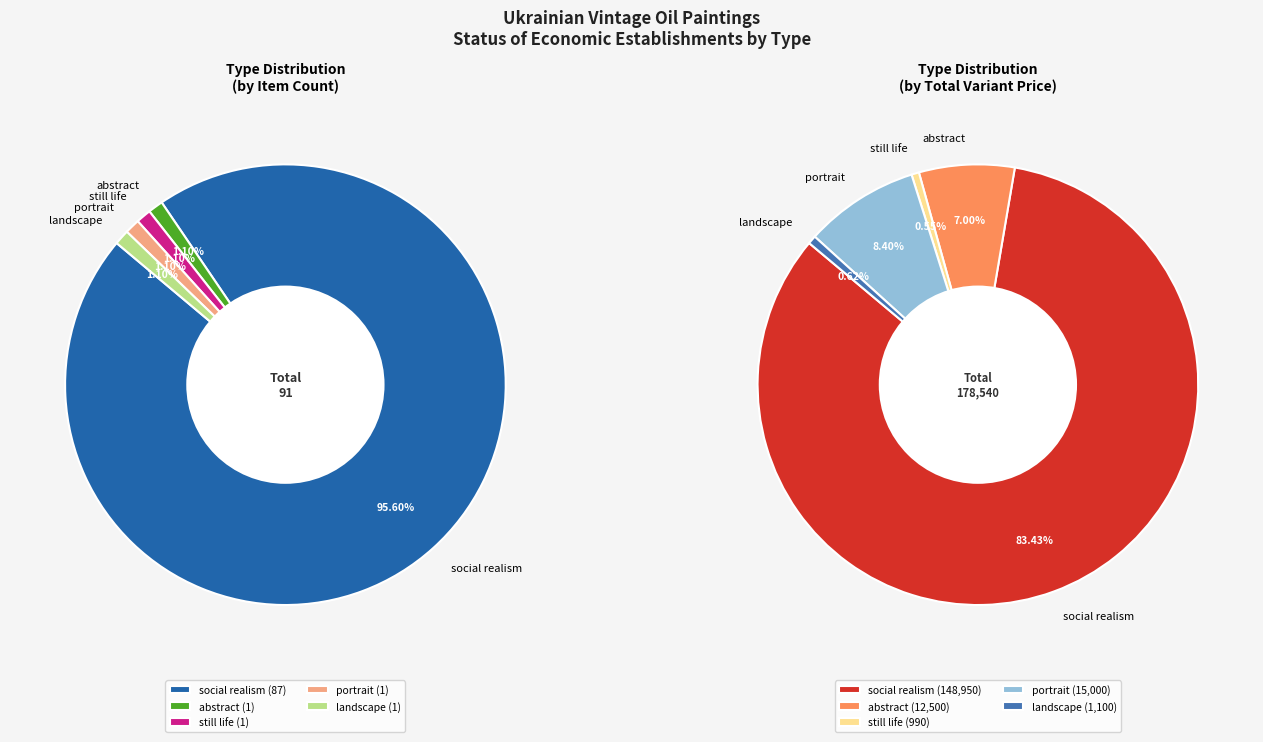

Between landscape and portrait, which is larger?

landscape